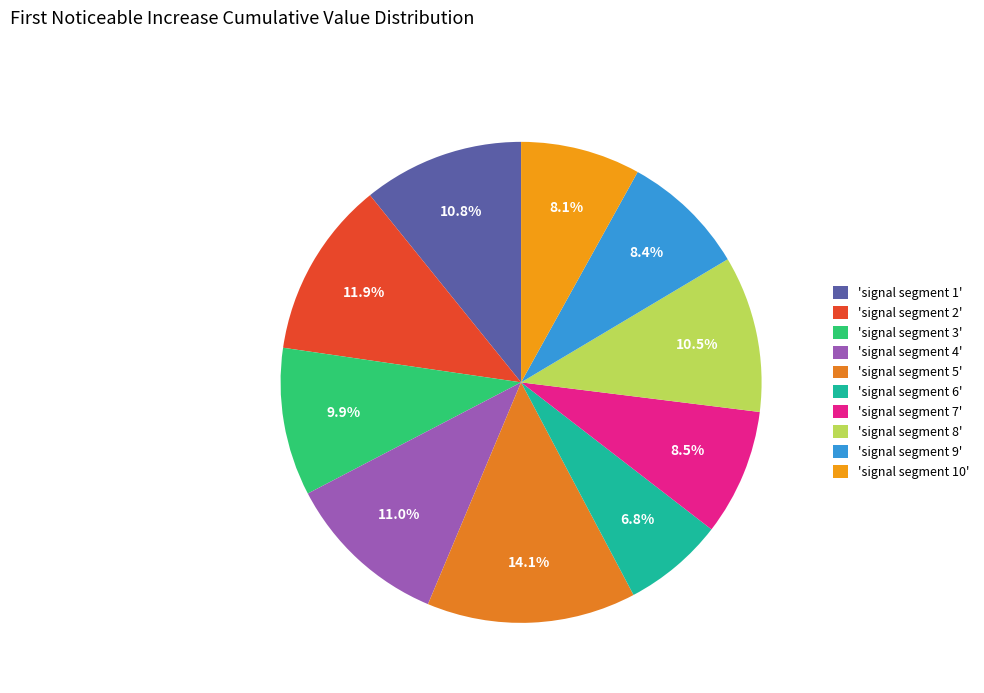

How many segments does this pie chart have?

10